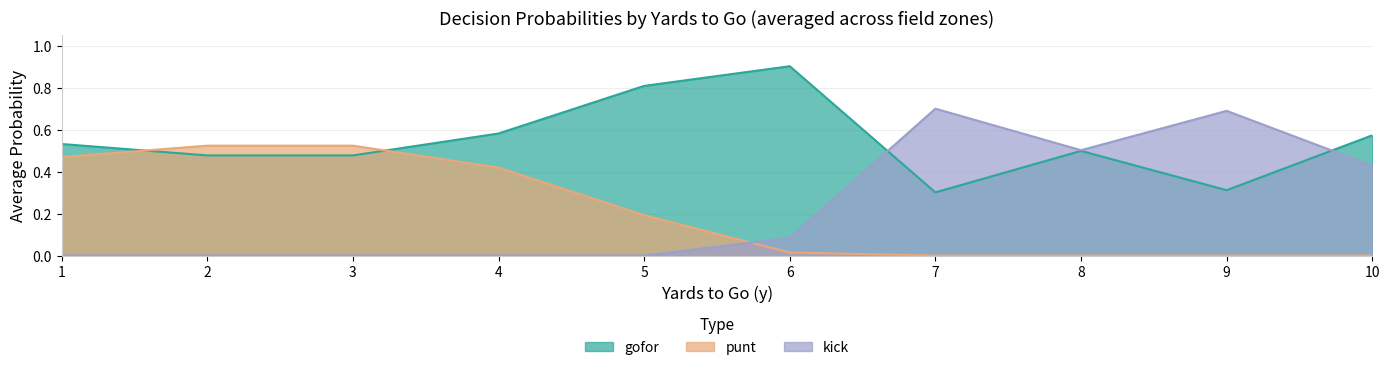

The value of kick at 4 is 0.0. True or false?

True